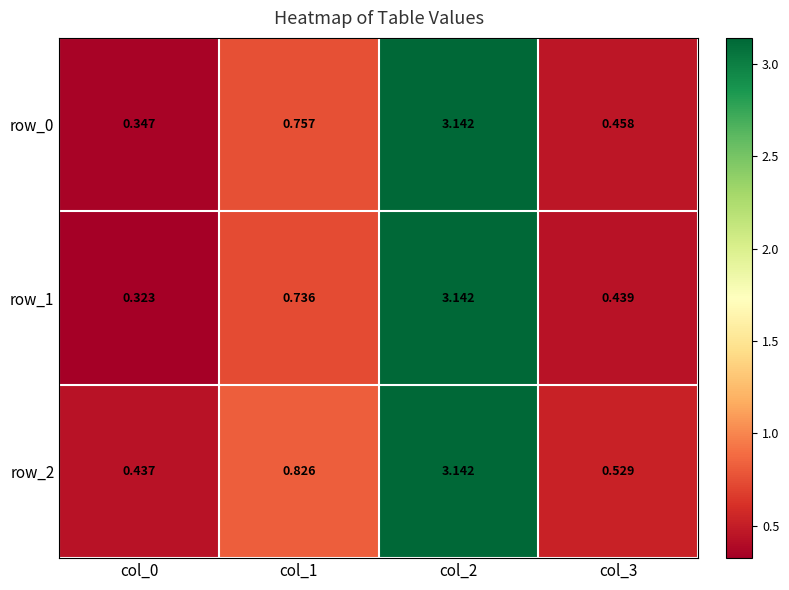

Is the value of row_1 at col_1 greater than the value of row_2 at col_0?

Yes